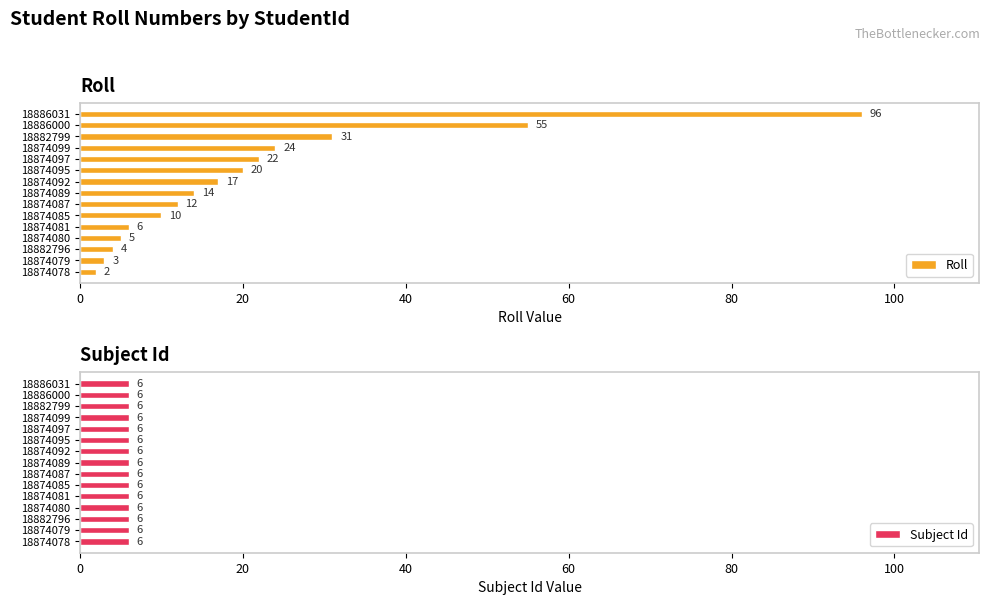

The Roll series shows 24 at 18874099. True or false?

True